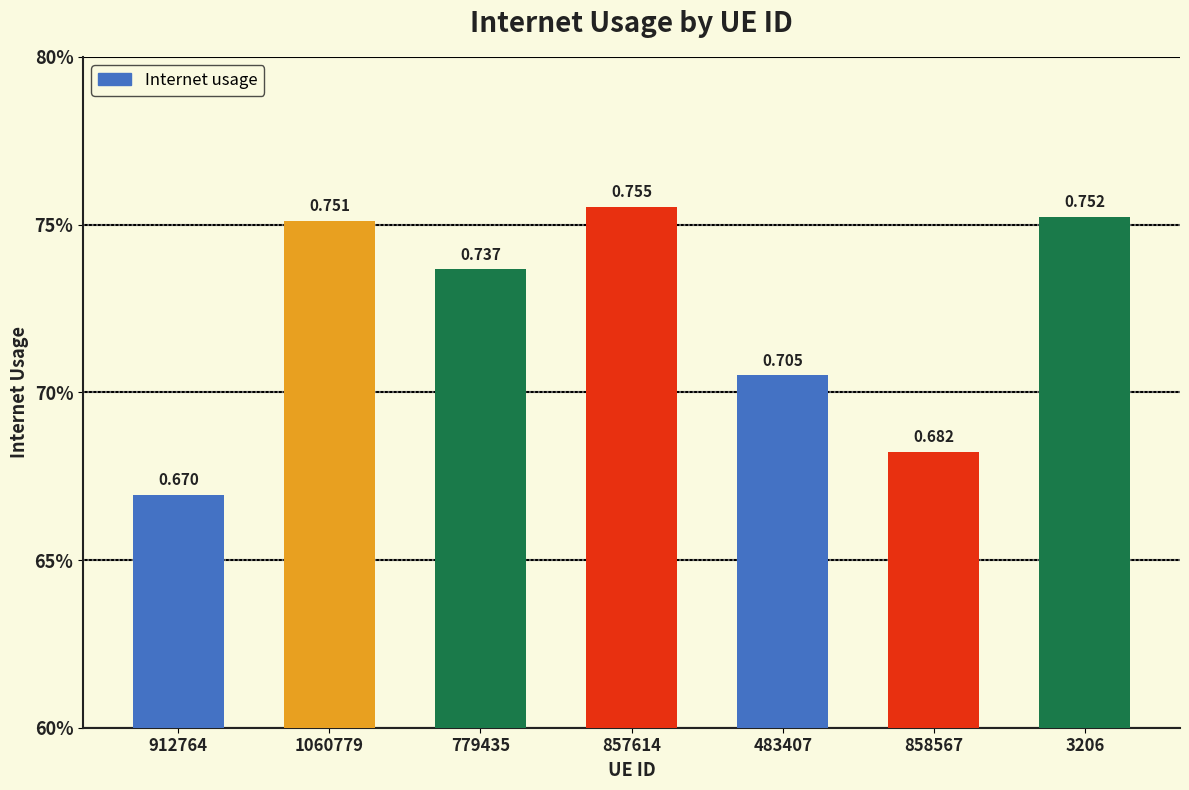

How many values are between 0 and 1?

7